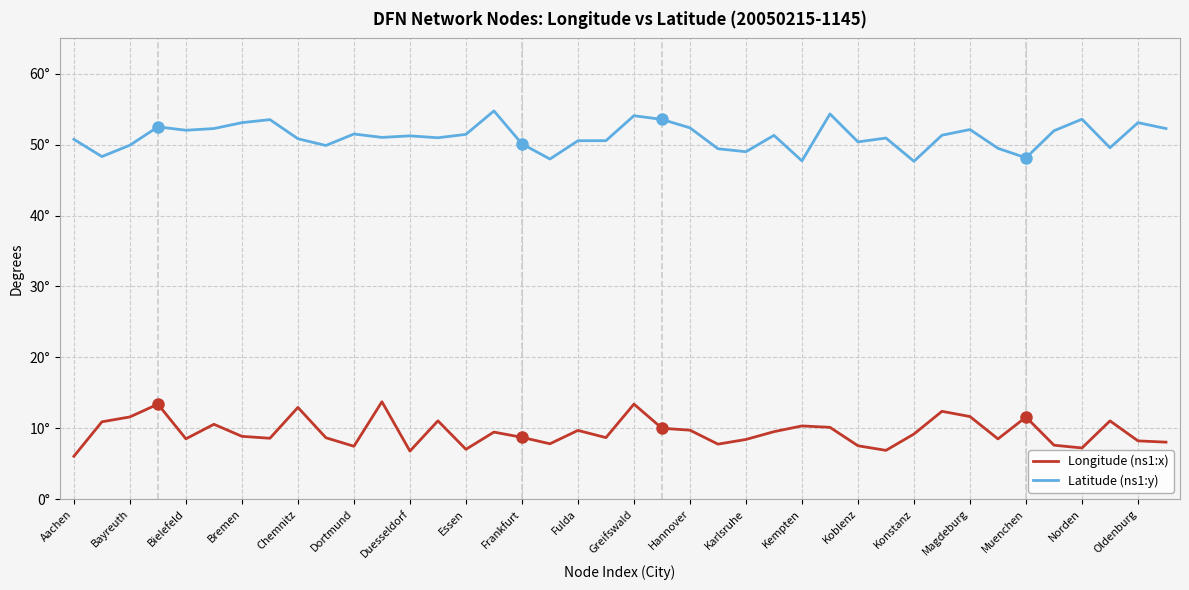

At which category does the chart reach its minimum across all series?

Aachen